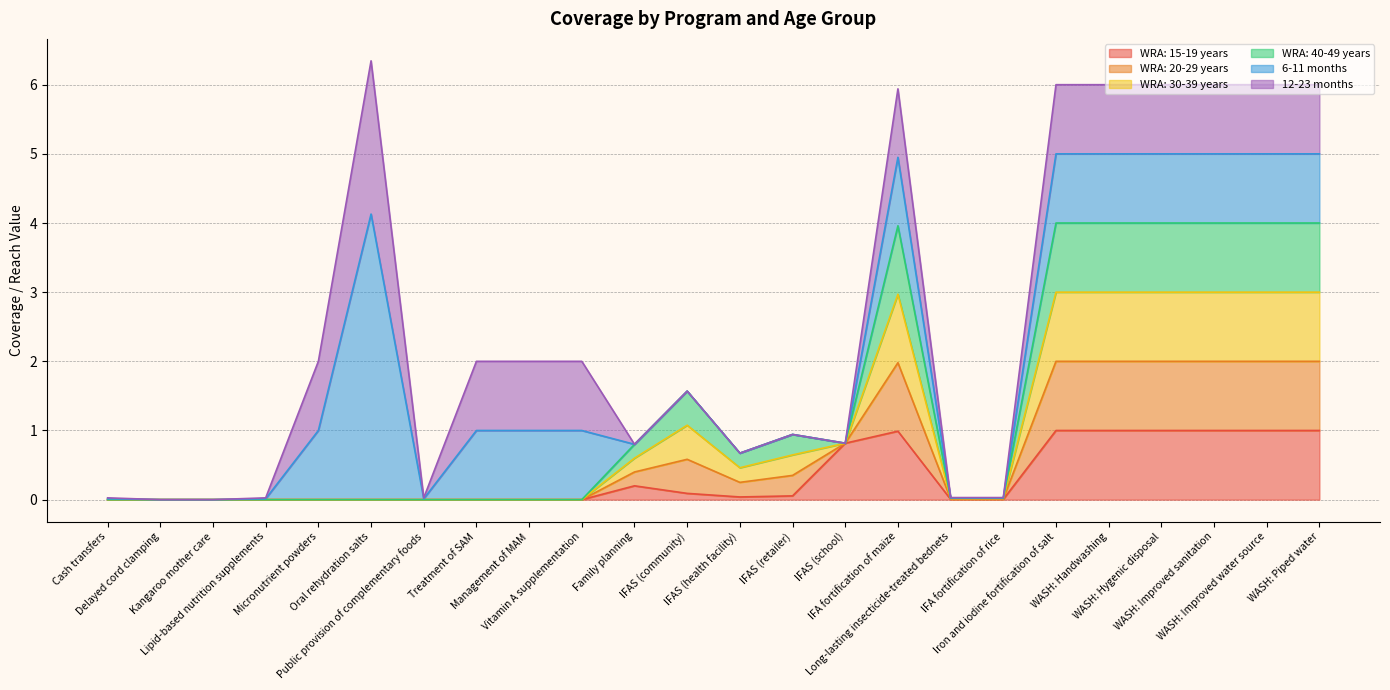

True or false: WRA: 30-39 years and WRA: 20-29 years cross at least once.

False